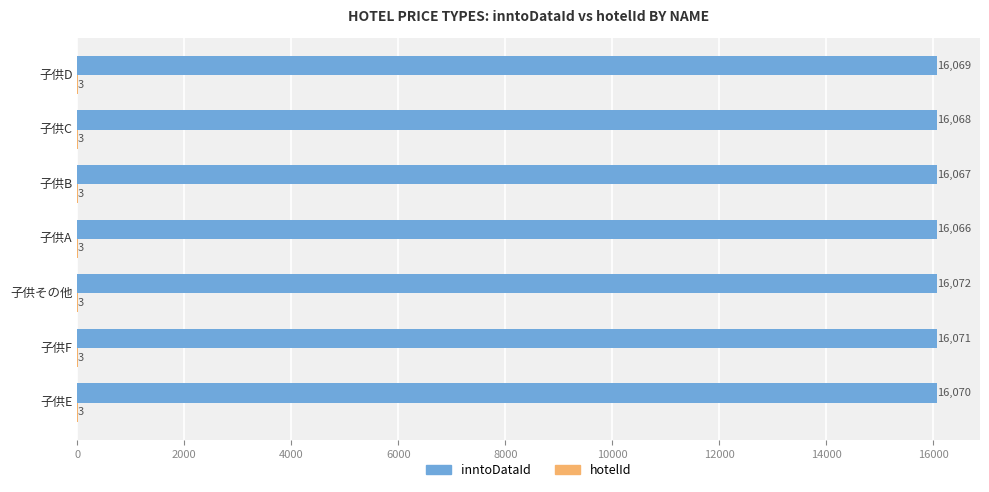

Which series changed the most between 子供E and 子供D?

inntoDataId